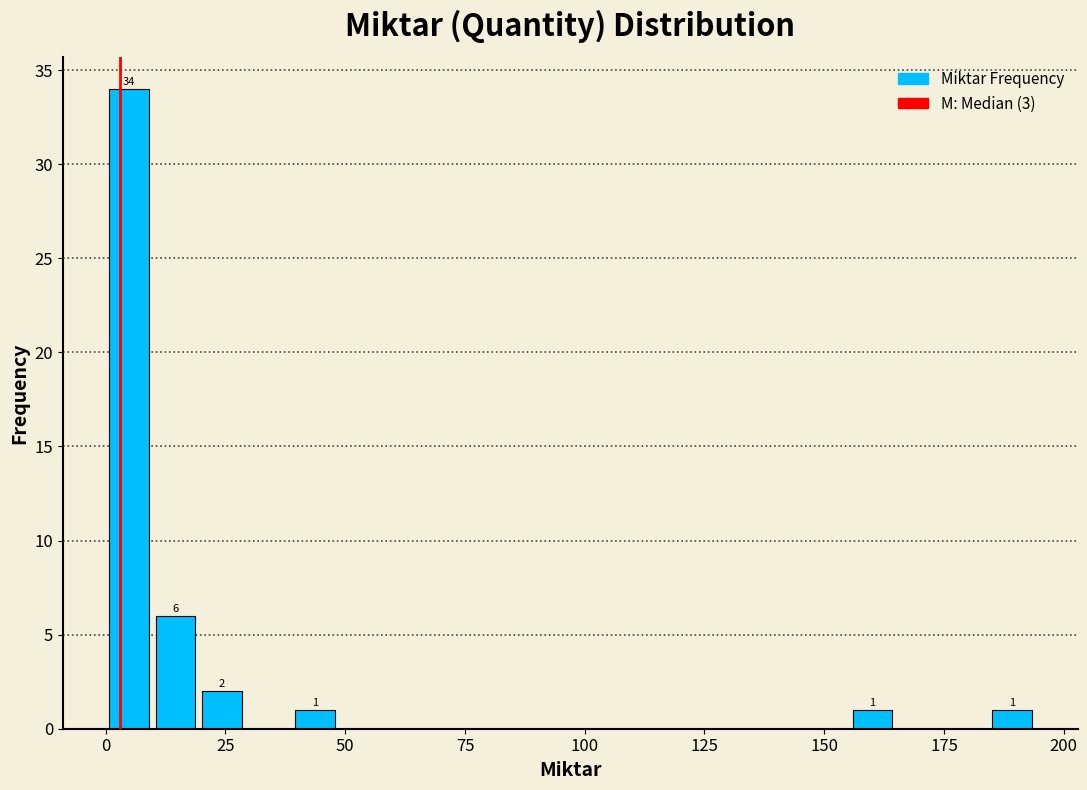

Around what value on the x-axis is the tallest bar? Give the approximate position of its centre, as read against the axis.

5